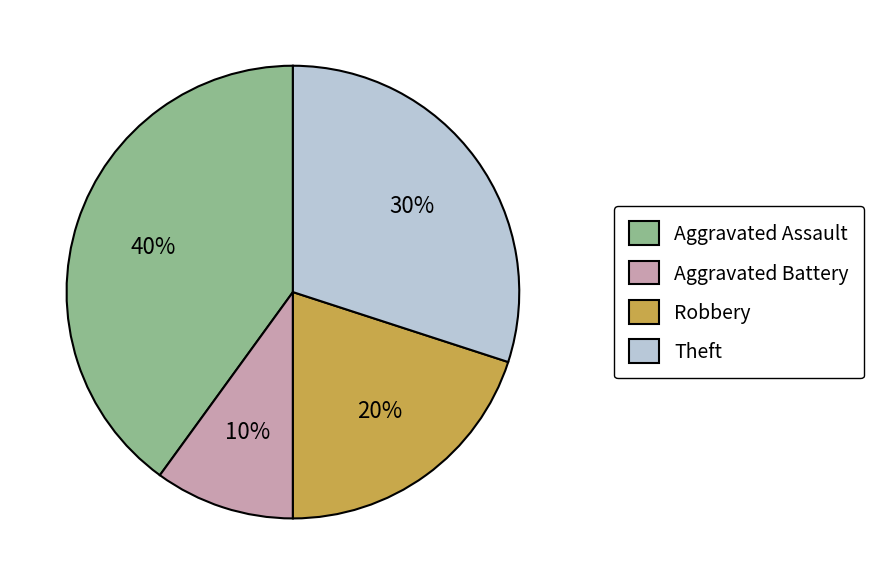

Is the sum of Aggravated Assault and Robbery greater than half?

Yes